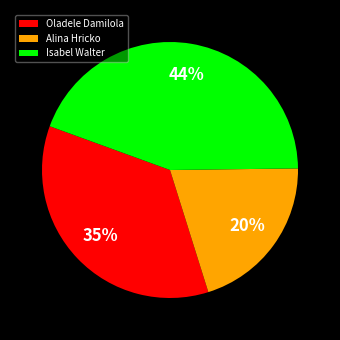

To the nearest percent, what percentage of the pie is Isabel Walter?

44%